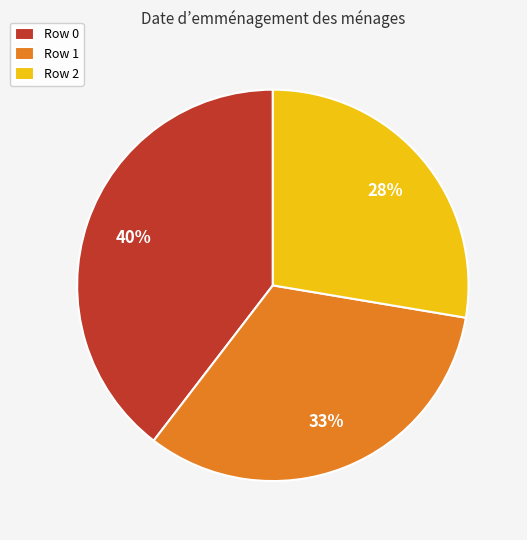

Is Row 0 the majority of the pie?

No